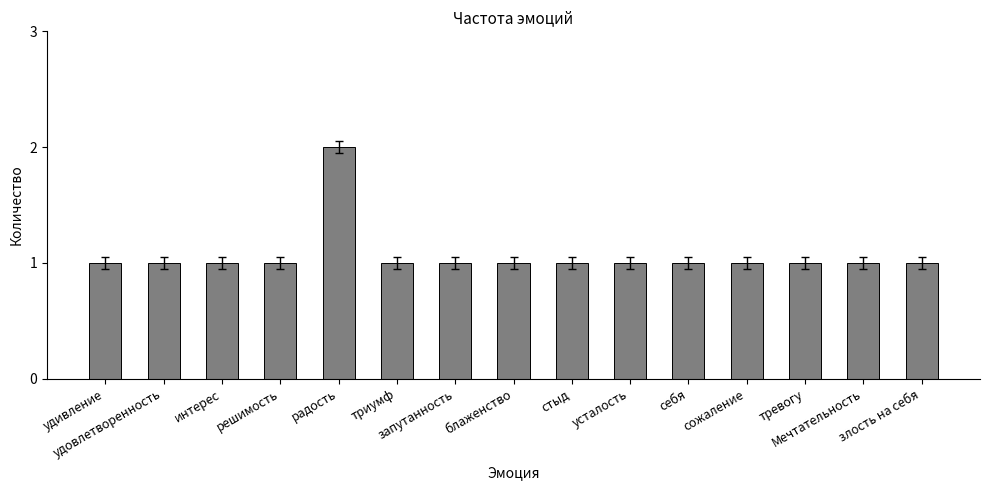

Count the values in the range 1 to 2.

15